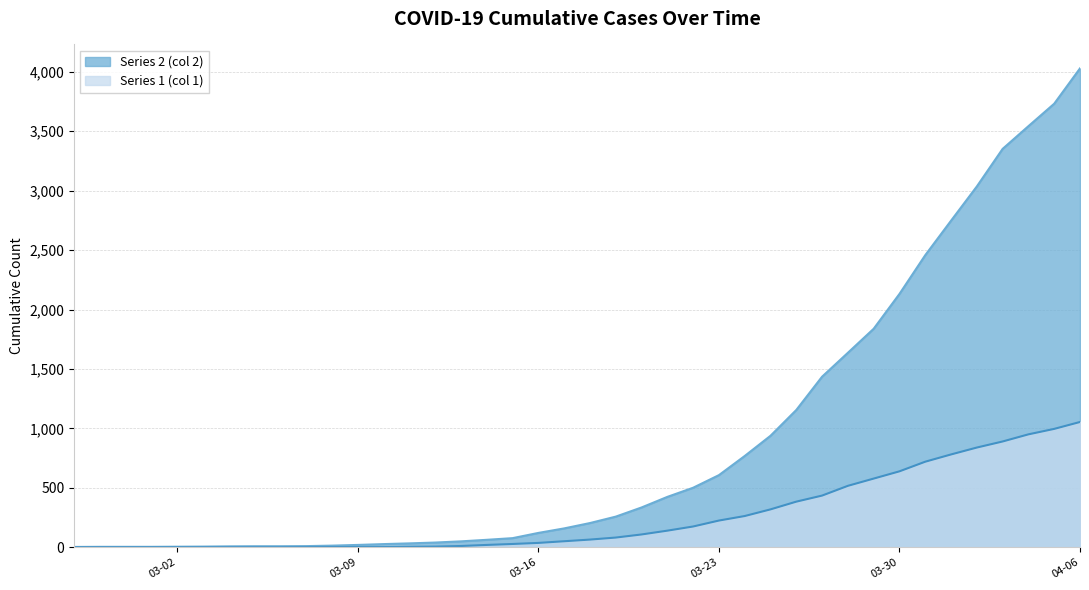

True or false: Series 2 (col 2) and Series 1 (col 1) cross at least once.

False